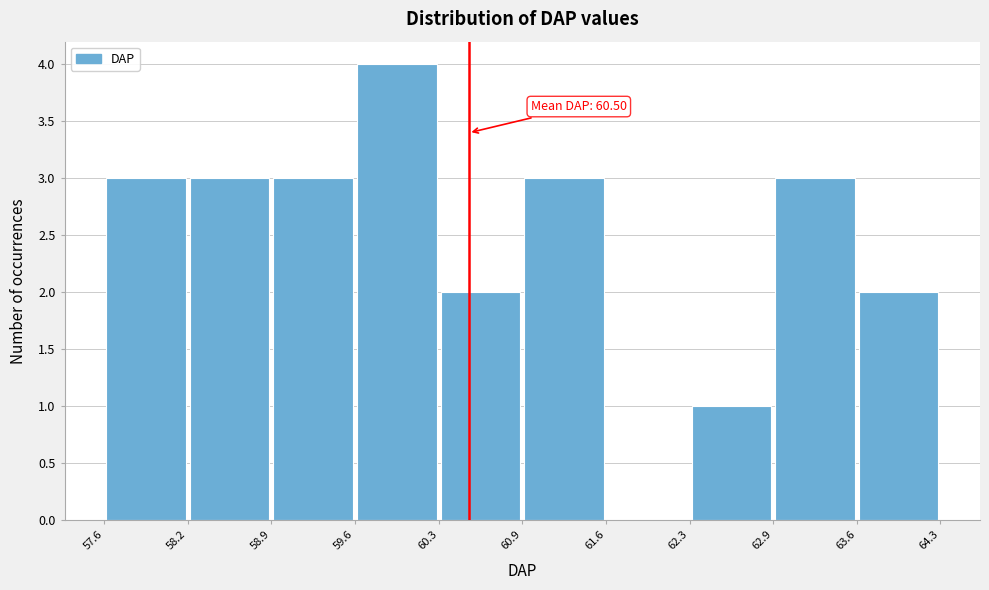

Which range on the x-axis has the tallest bar?

59.6 to 60.3